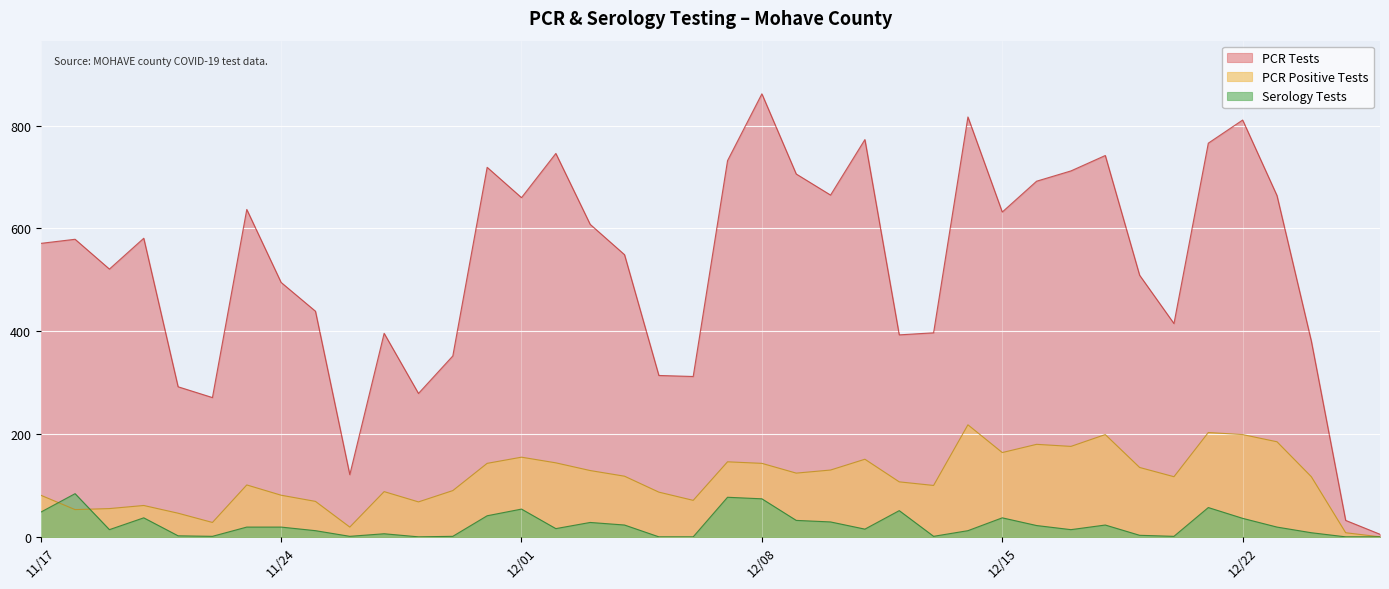

What is the maximum value for PCR Positive Tests?

218